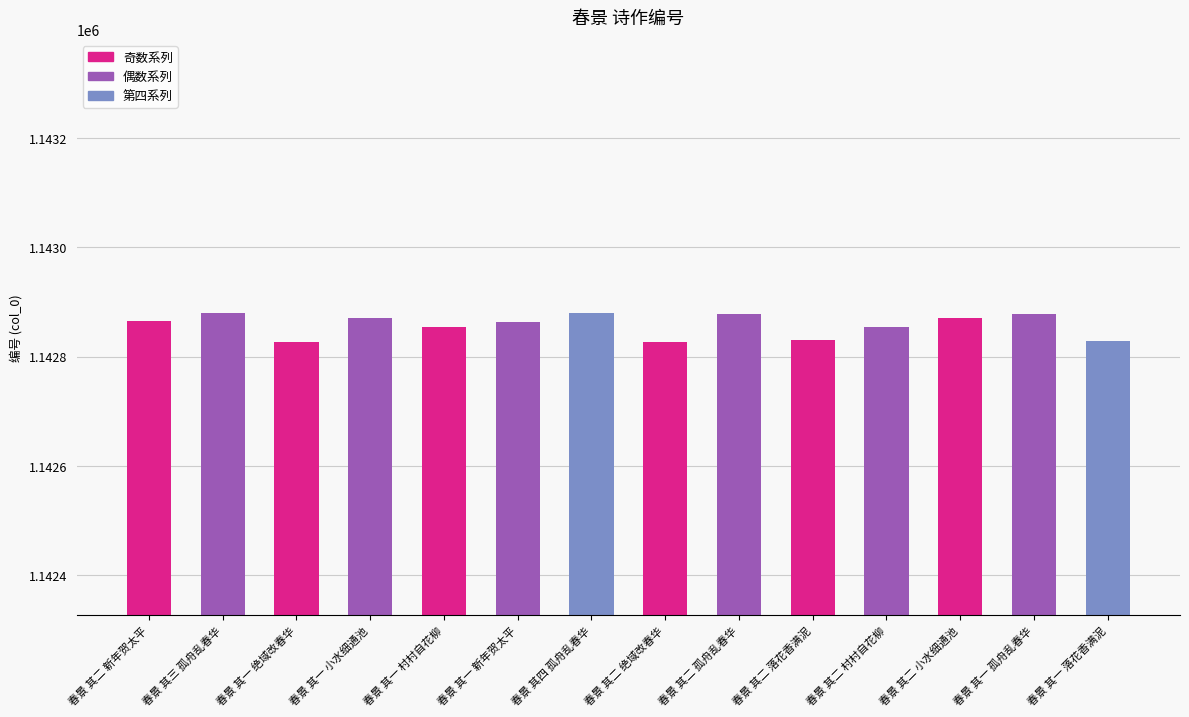

What is the label of the 10th bar from the left?

春景 其二 落花香满泥